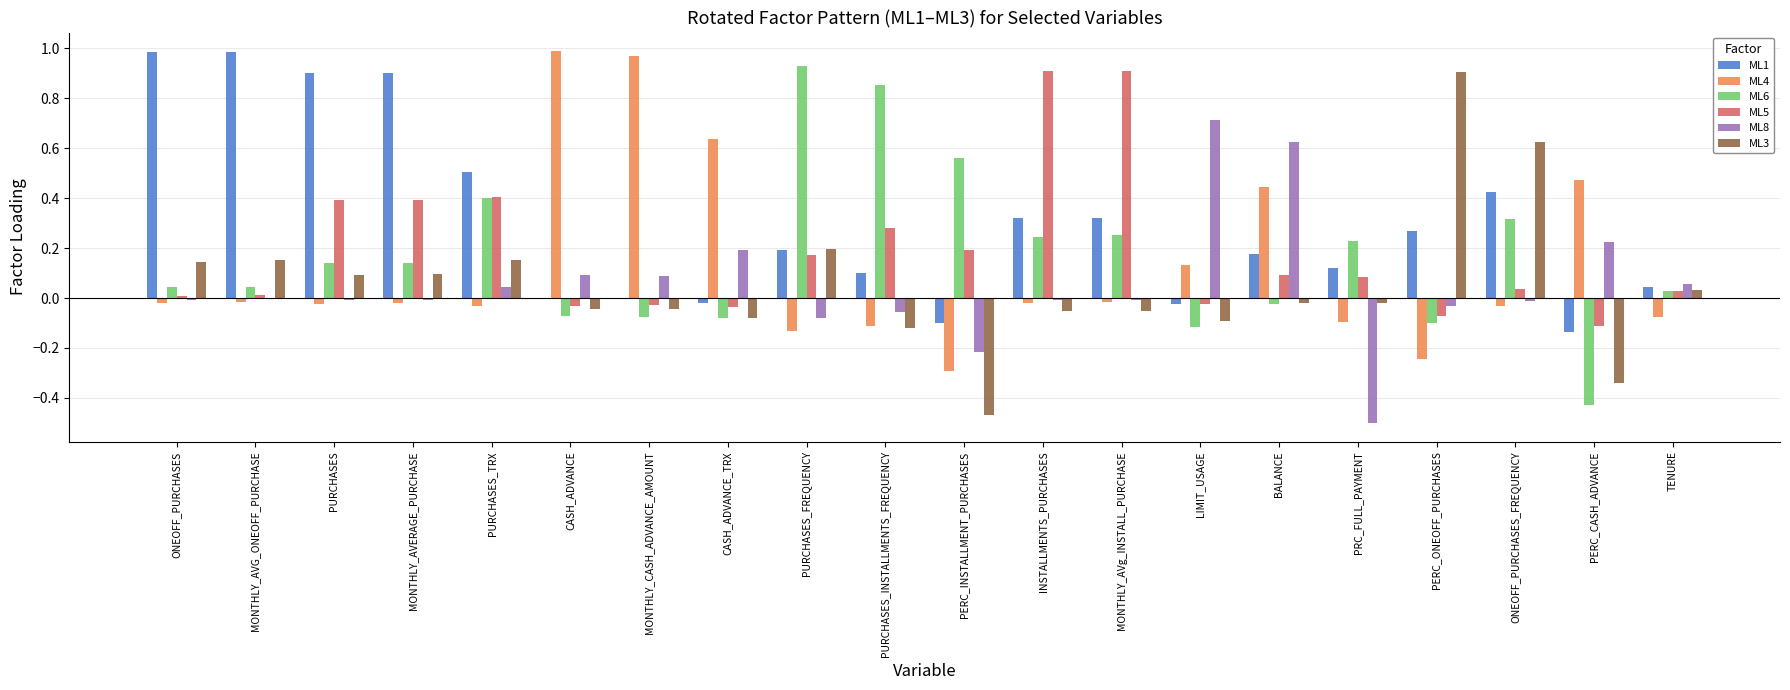

Is it true that ML1 equals 0.2 at BALANCE?

True